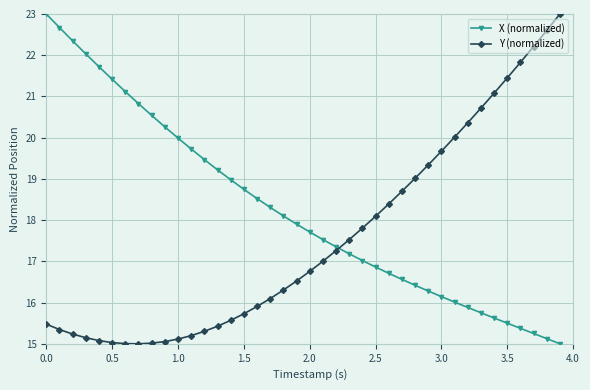

Which series has the largest total across all categories?

X (normalized)